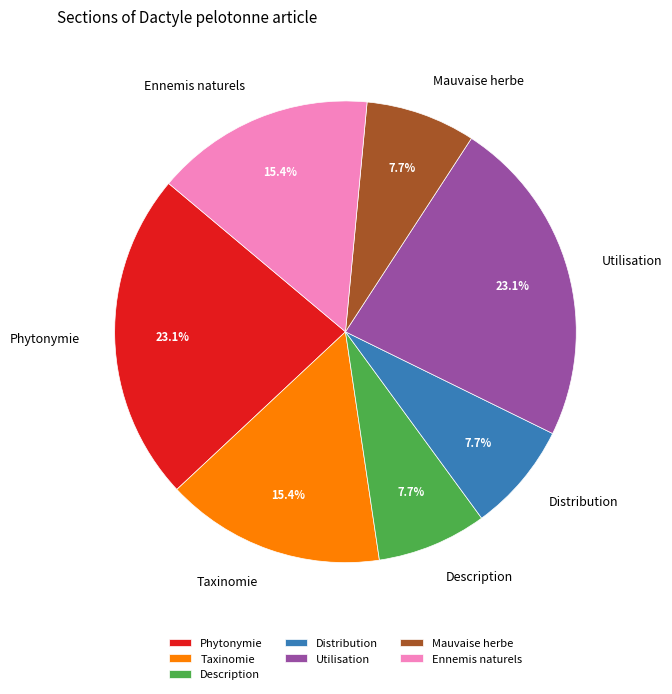

Is there a majority slice in this chart?

No